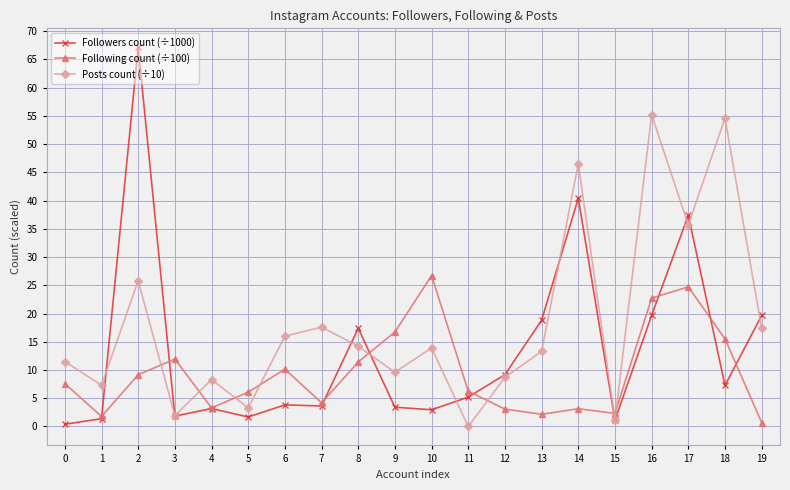

The Following count (÷100) series shows 16.6 at 10. True or false?

False